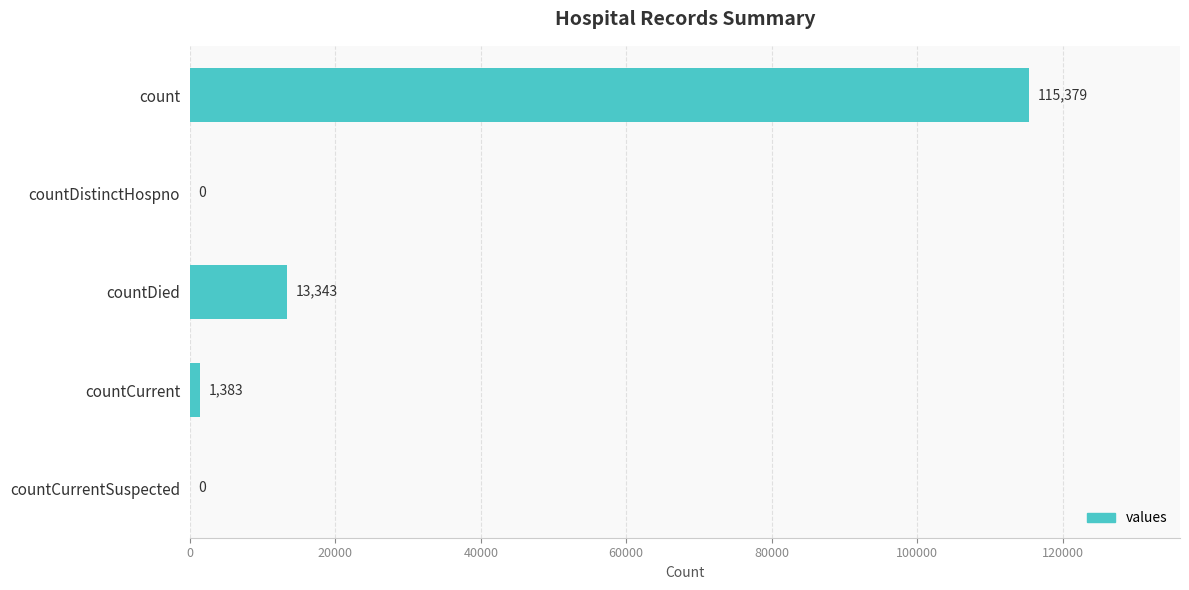

What is the average value?

26021